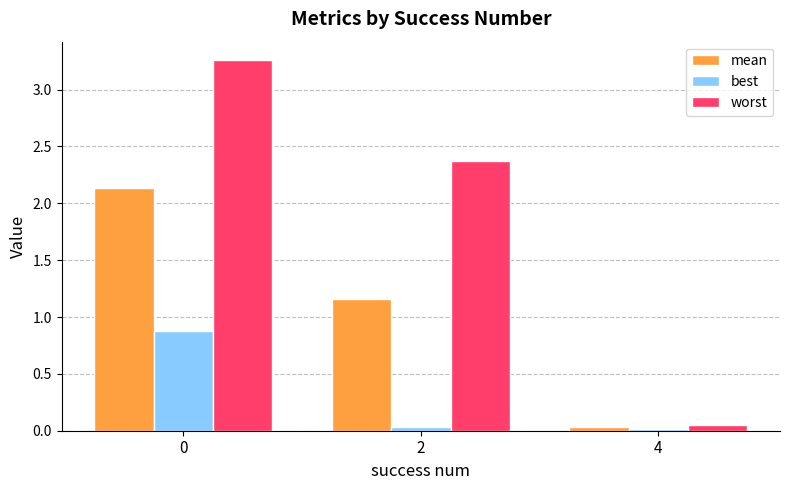

Which series has the largest total across all categories?

worst